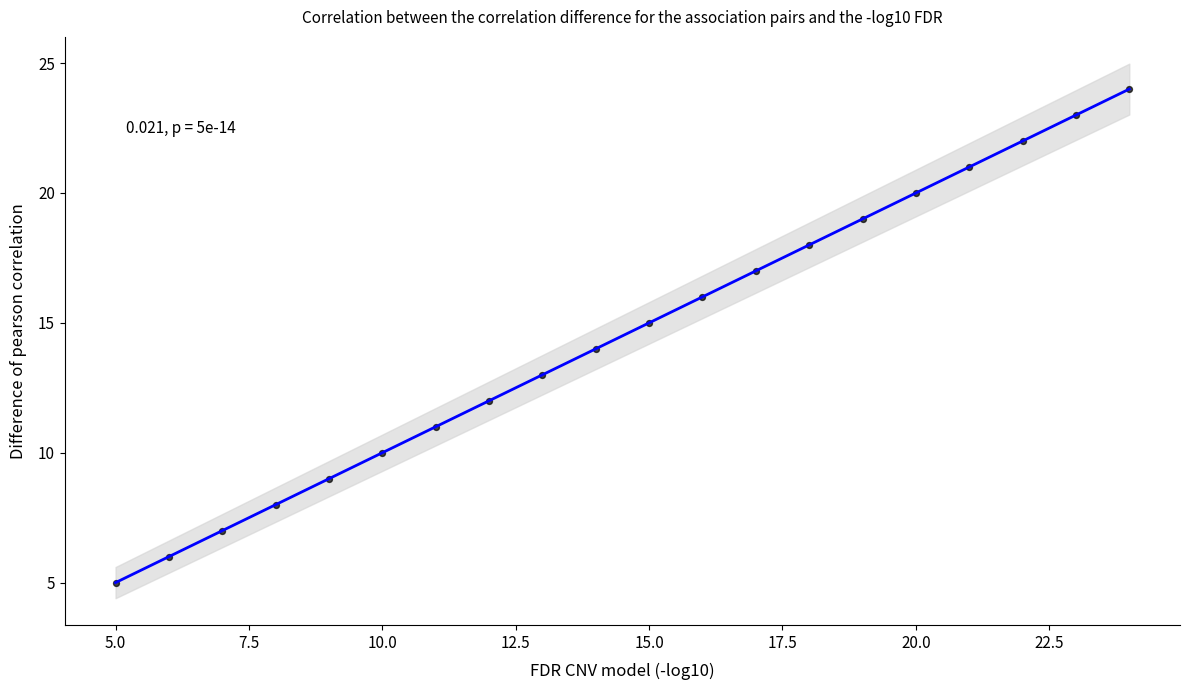

What is the range of Y values (max minus min)?

19